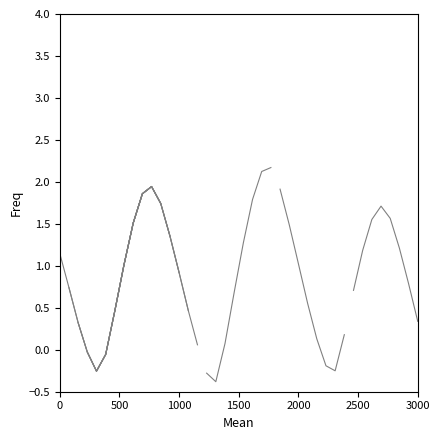

Does the chart have visible grid lines?

No